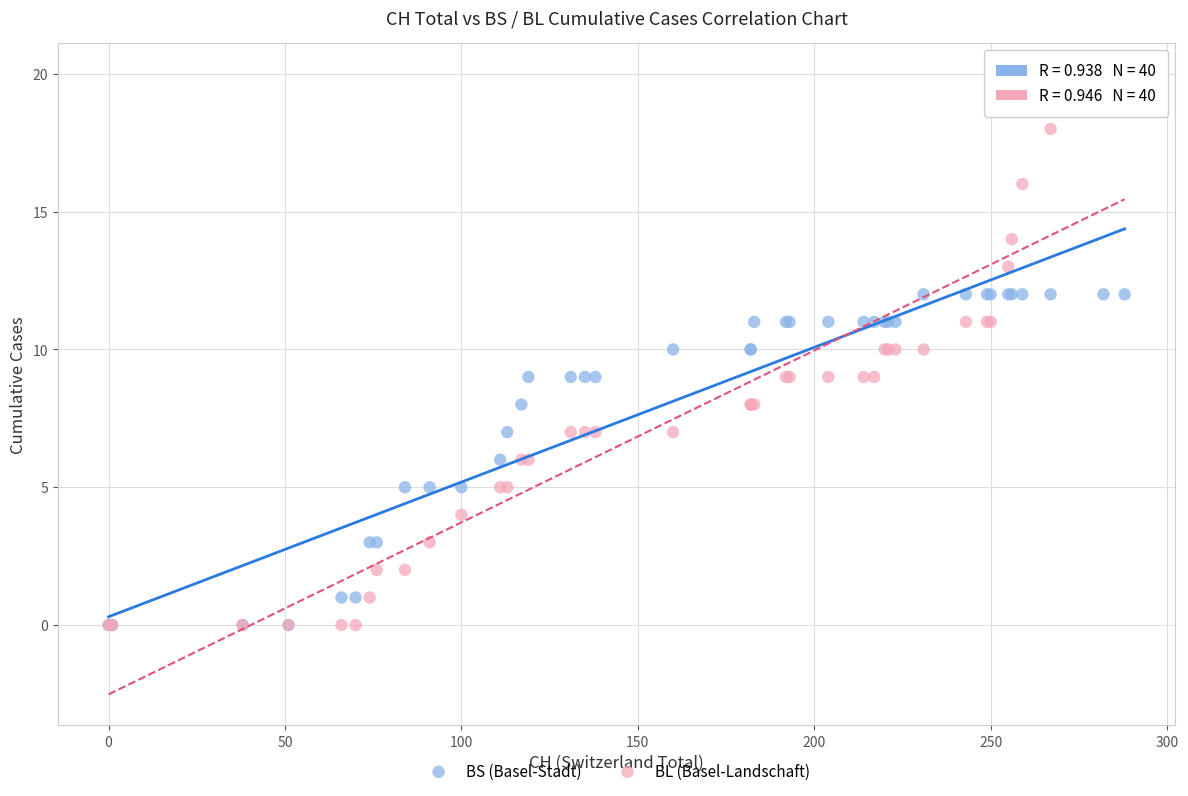

What are all the series names shown in the legend?

BS (Basel-Stadt), BL (Basel-Landschaft)